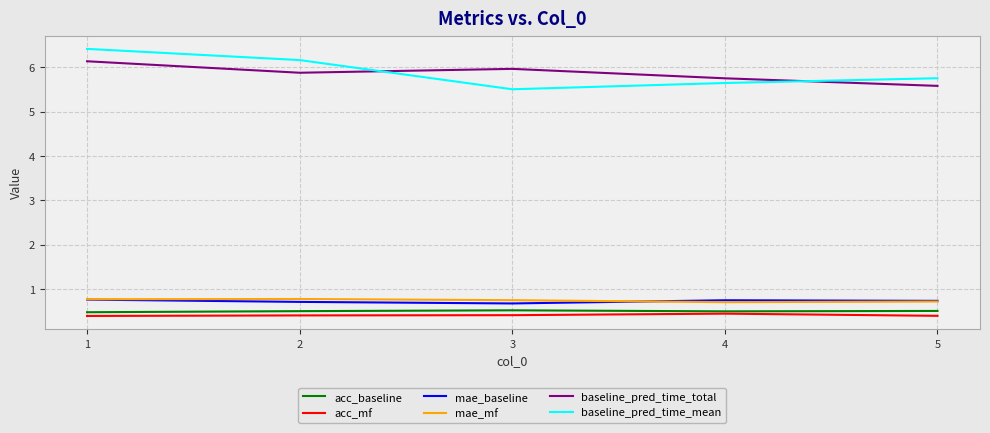

True or false: mae_mf has a value of 0.8 at 3.

True